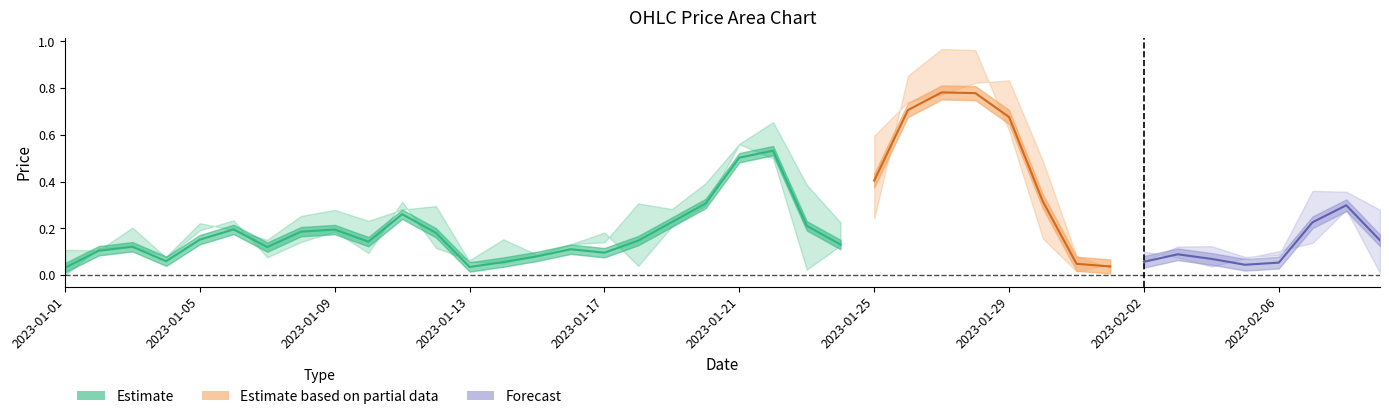

Rank the categories by High value from lowest to highest.

0, 31, 13, 12, 32, 35, 3, 30, 36, 14, 1, 2, 33, 34, 15, 16, 6, 5, 4, 23, 9, 7, 8, 39, 10, 18, 11, 17, 38, 37, 22, 19, 29, 20, 24, 21, 25, 26, 27, 28